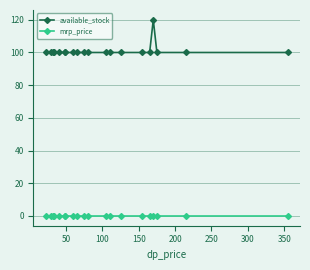

Is the value of mrp_price at 13 greater than the value of available_stock at 10?

No